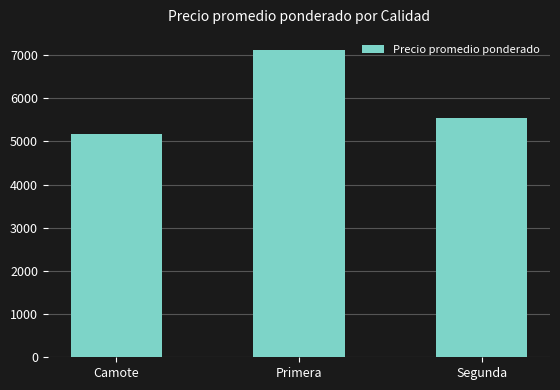

Reading right to left, transcribe all the data shown in this chart.

5546.0	7113.3	5166.7